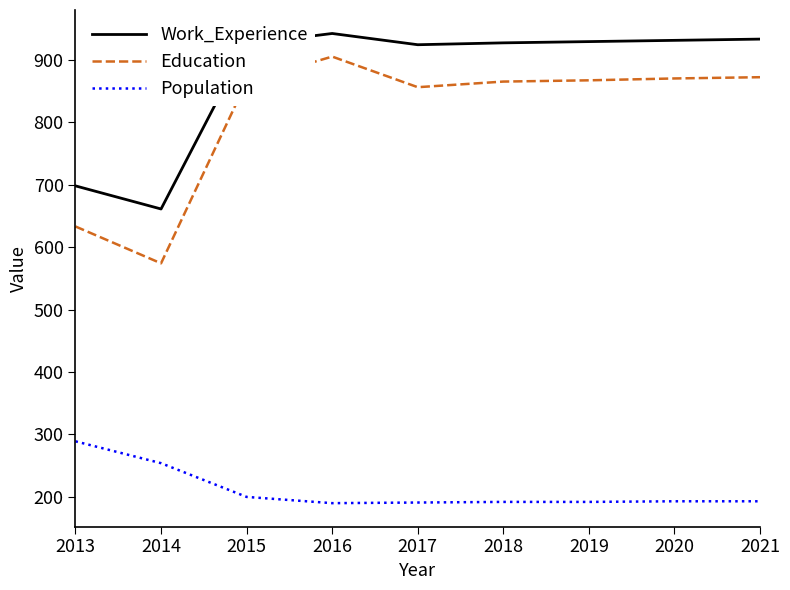

How many distinct data groups are displayed?

3